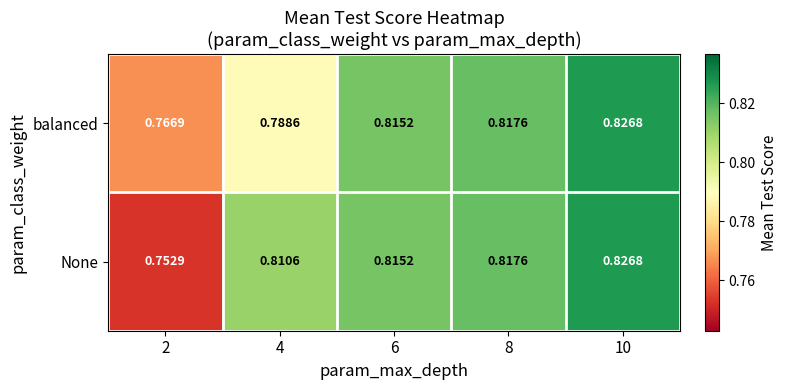

At 2, list the series in order from largest to smallest.

balanced, None